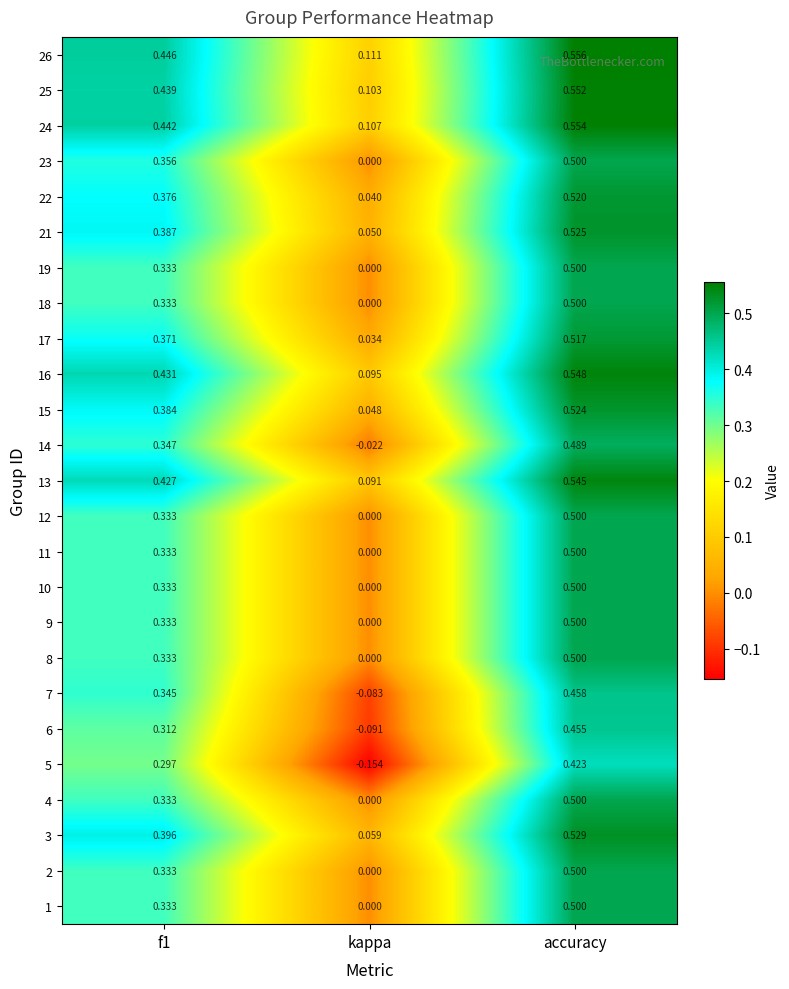

At which label does 15 reach its minimum?

kappa